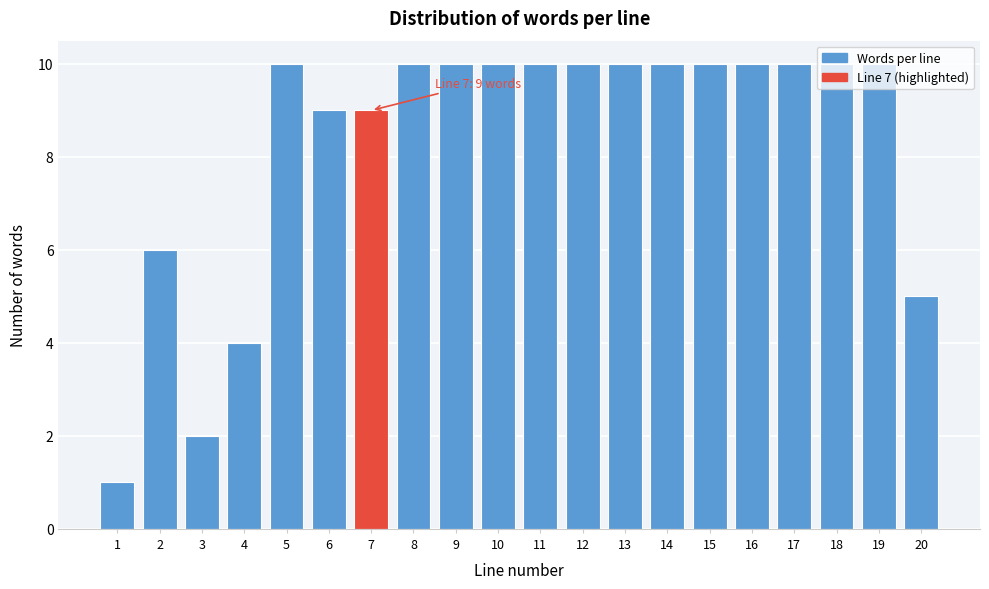

What is the value of the 12th bar from the left?

10